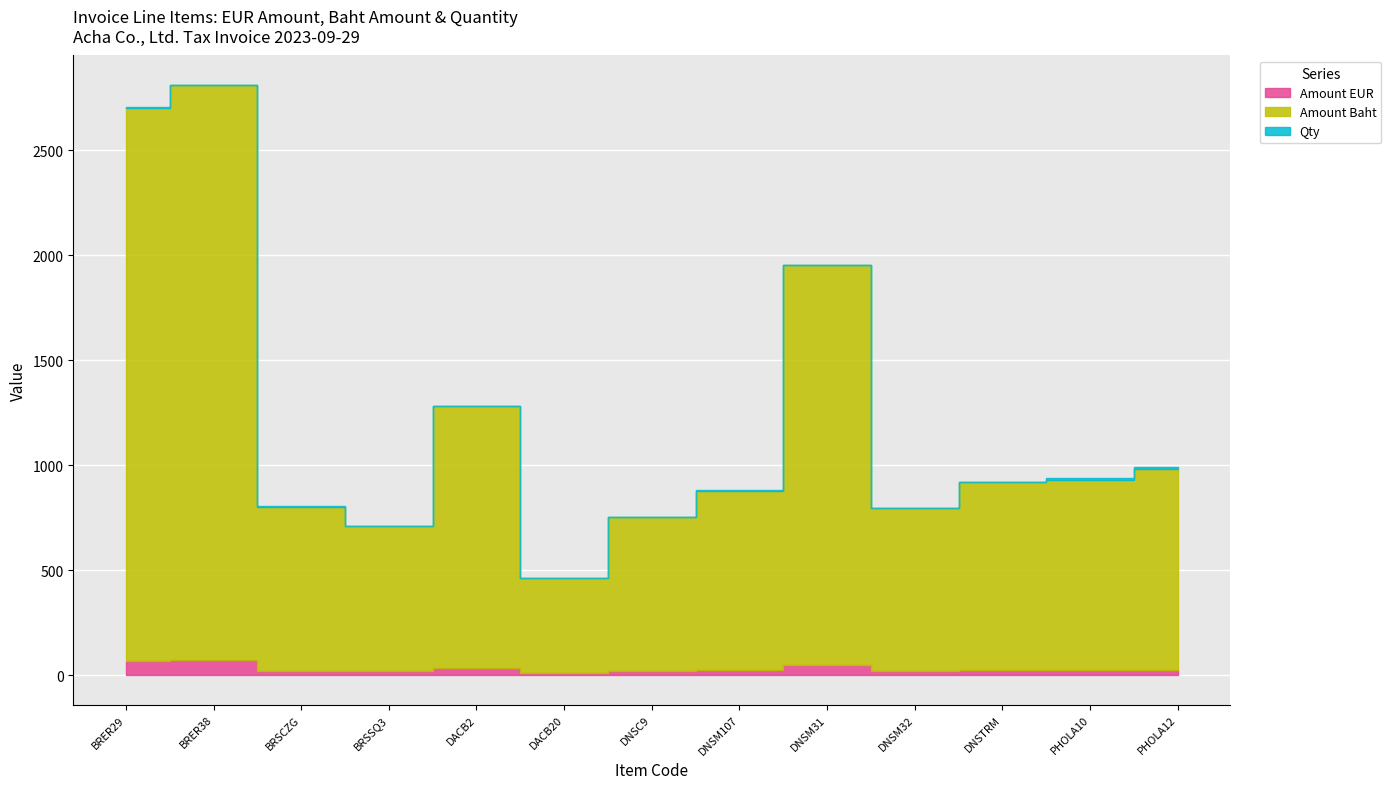

The Amount EUR series shows 20.3 at DNSM32. True or false?

True